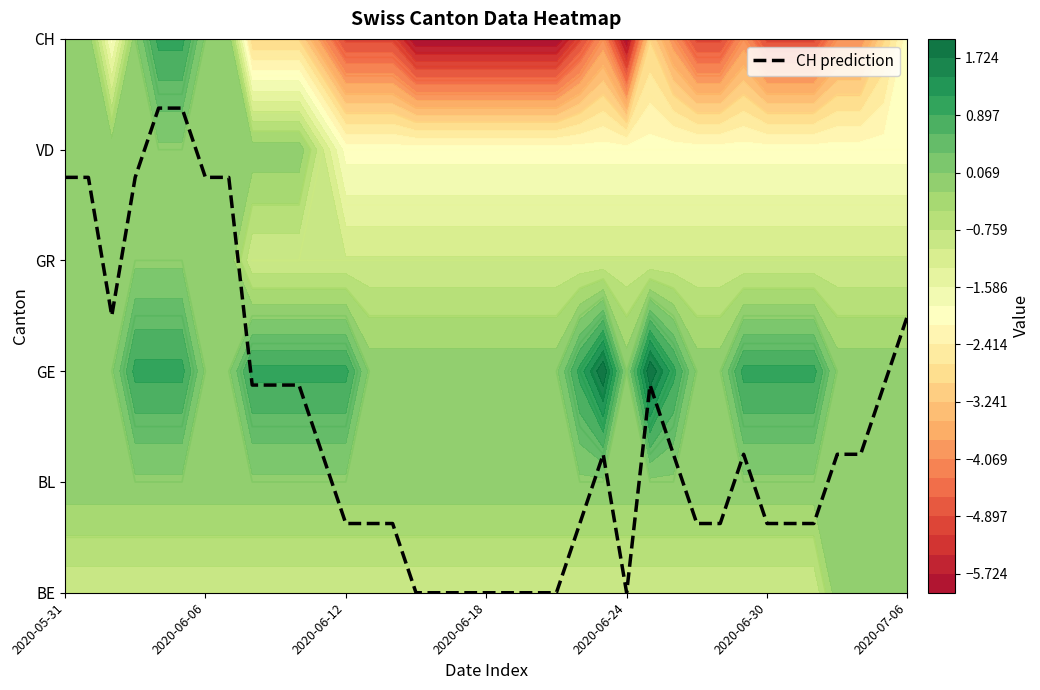

Where is the data nearest to the value 2?

8